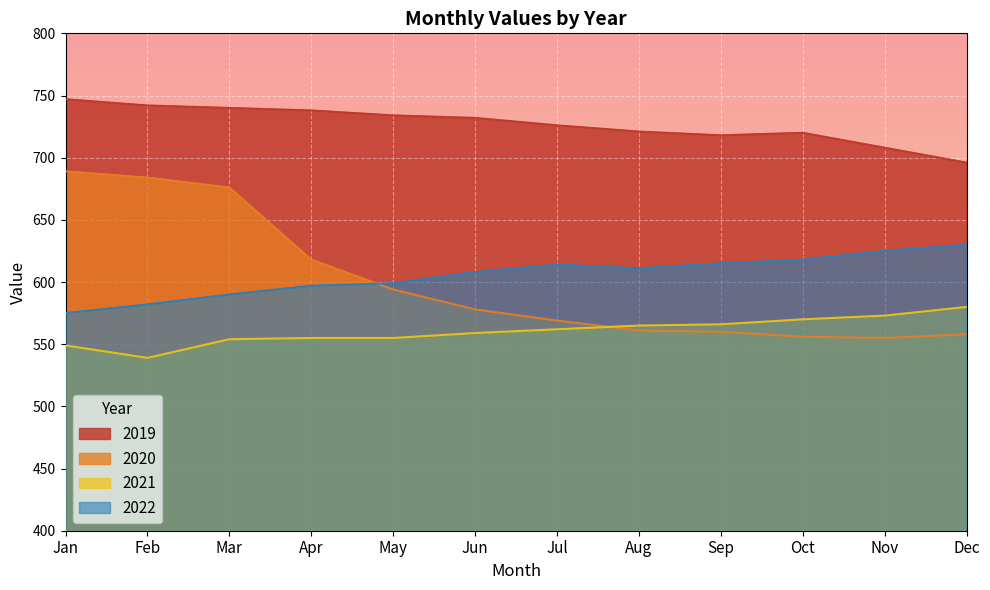

How many data points in 2022 are above 611?

5